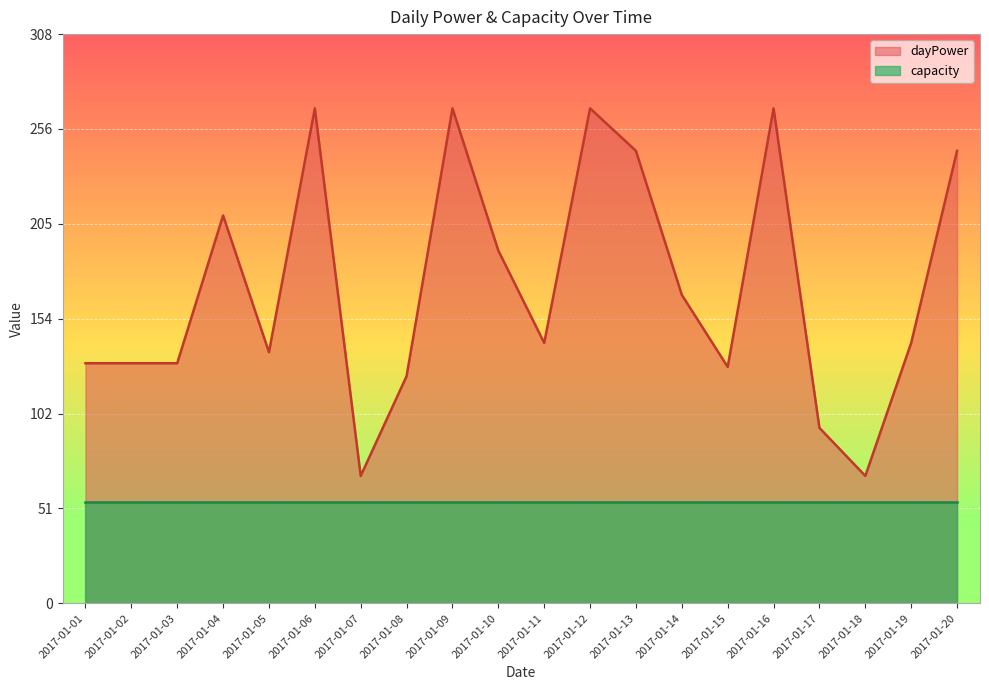

The chart shows a value of 268 at 2017-01-06. True or false?

True